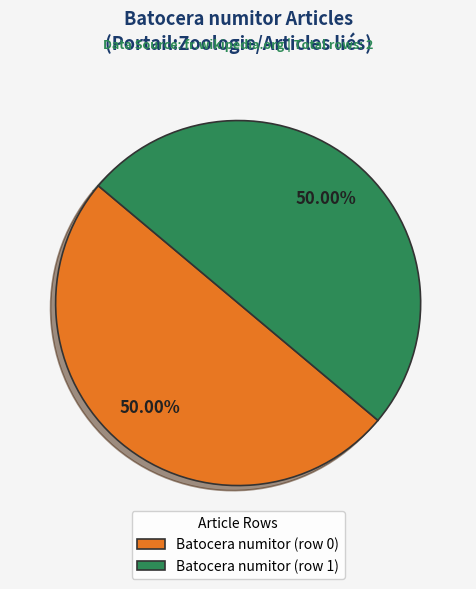

Is the sum of Batocera numitor (row 0) and Batocera numitor (row 1) greater than half?

Yes